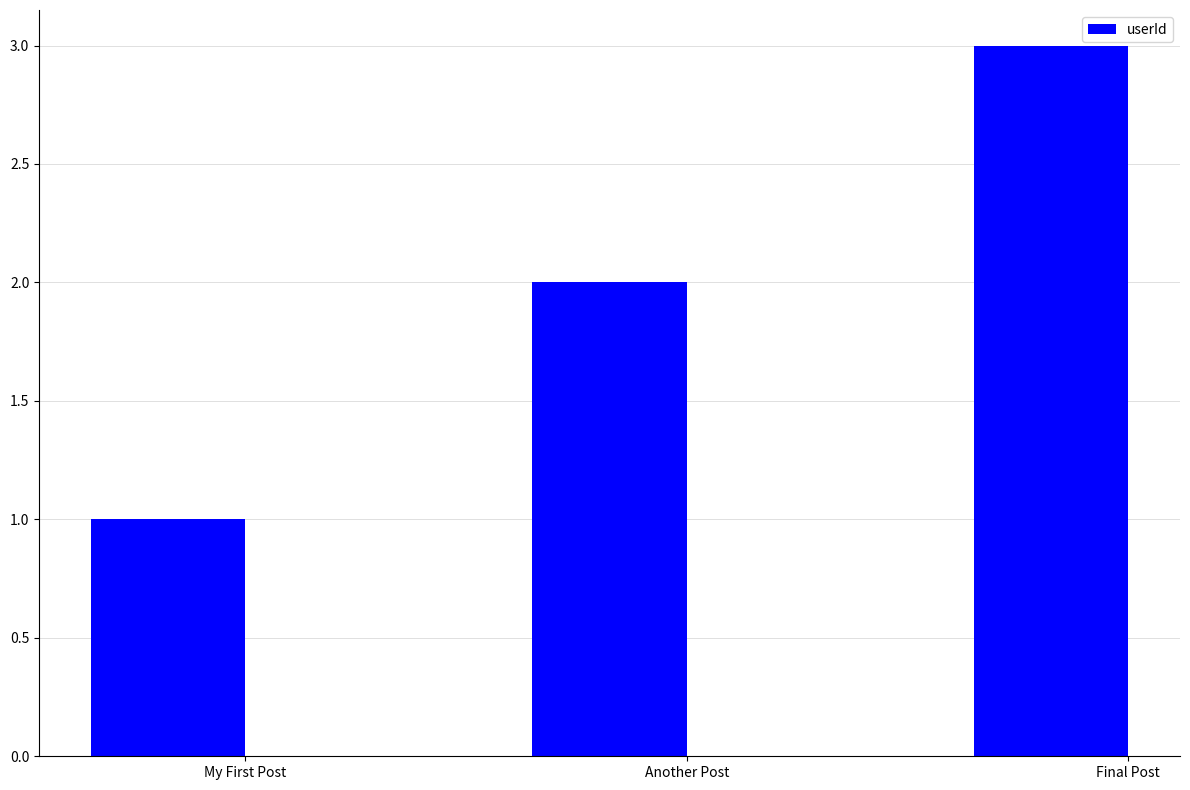

What is the difference between the values at Another Post and Final Post?

1